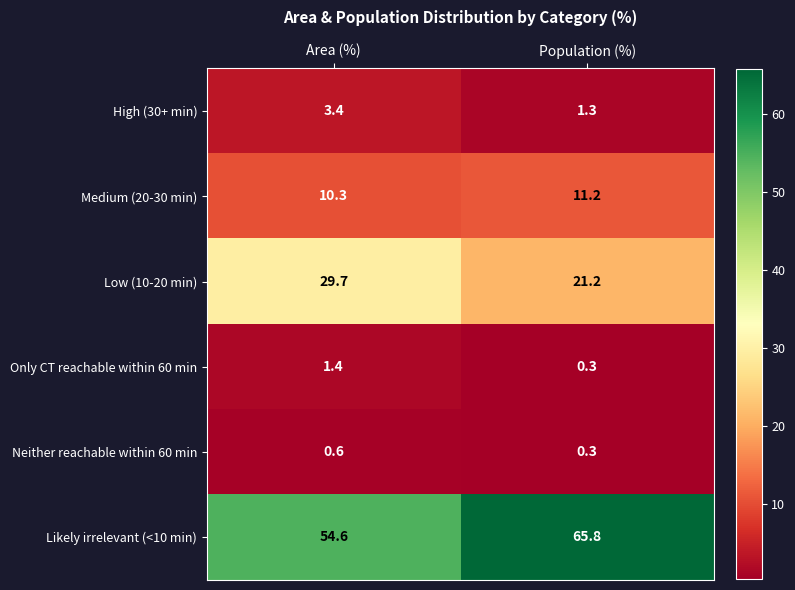

How many categories are shown in the chart?

2